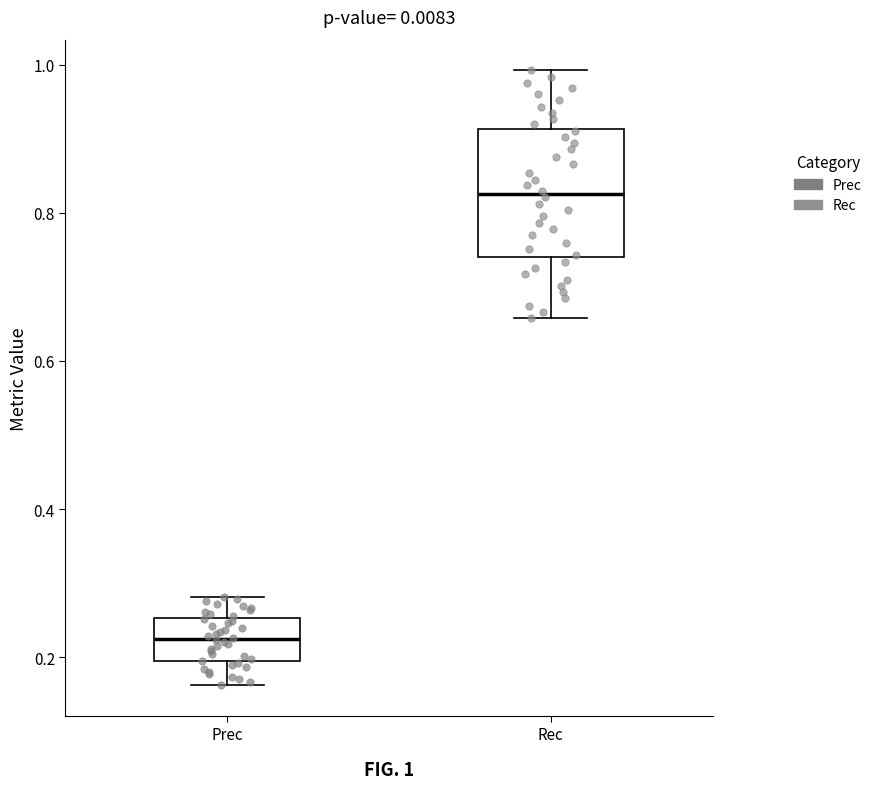

Reading left to right, read every box against the y-axis: the position of its median line, the range the box covers, and the ends of its whiskers. The values are not printed on the chart, so give them approximately, as read against the axis.

Prec: median 0.22, box 0.20 to 0.26, whiskers 0.16 to 0.28
Rec: median 0.82, box 0.74 to 0.92, whiskers 0.66 to 1.00